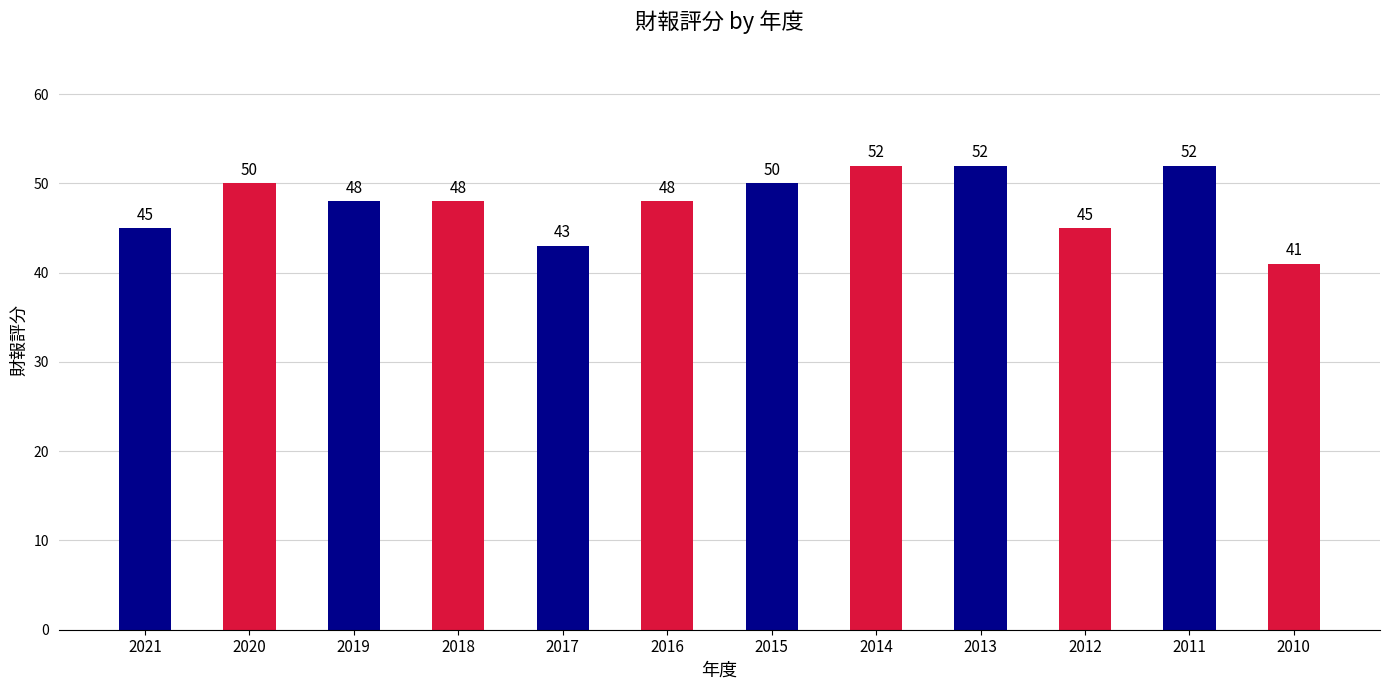

What is the difference between the maximum and minimum values?

11